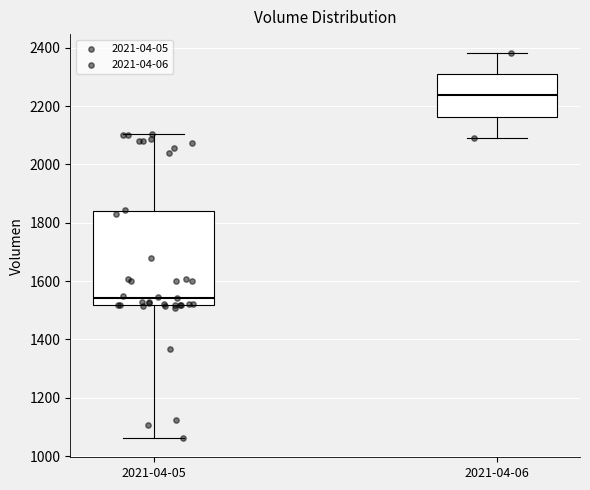

Which box has the highest median line?

2021-04-06